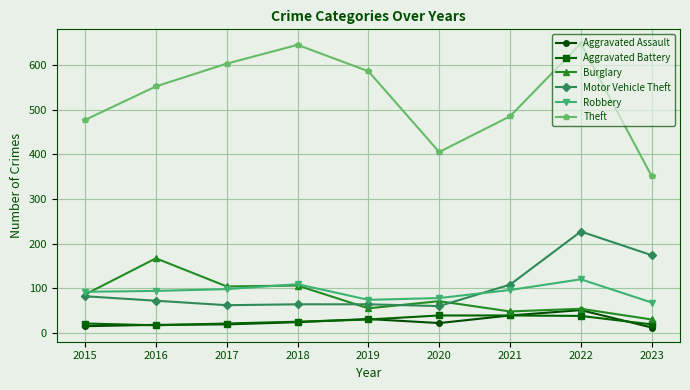

Which series has the largest total across all categories?

Theft